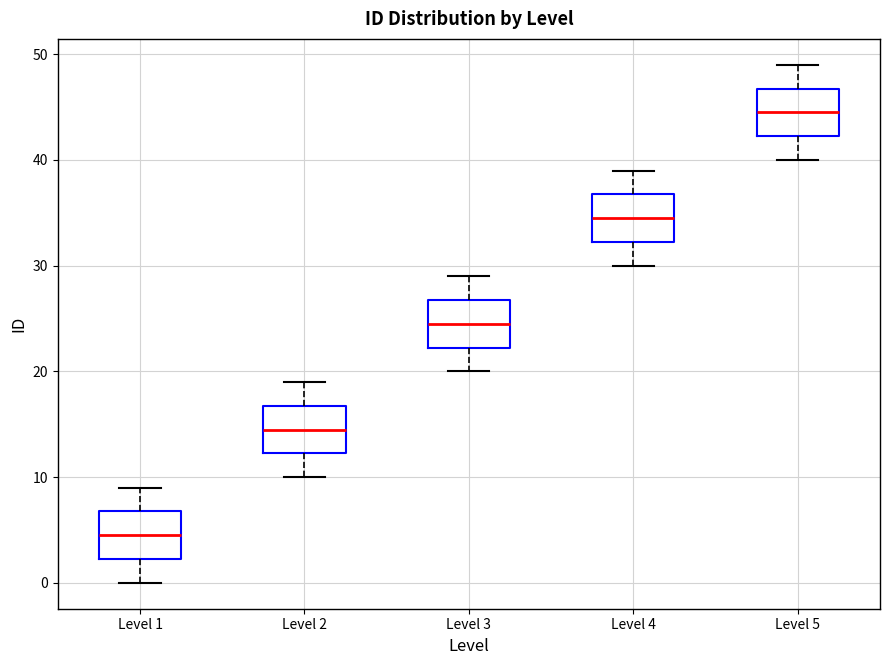

Which box's median line is the lowest?

Level 1